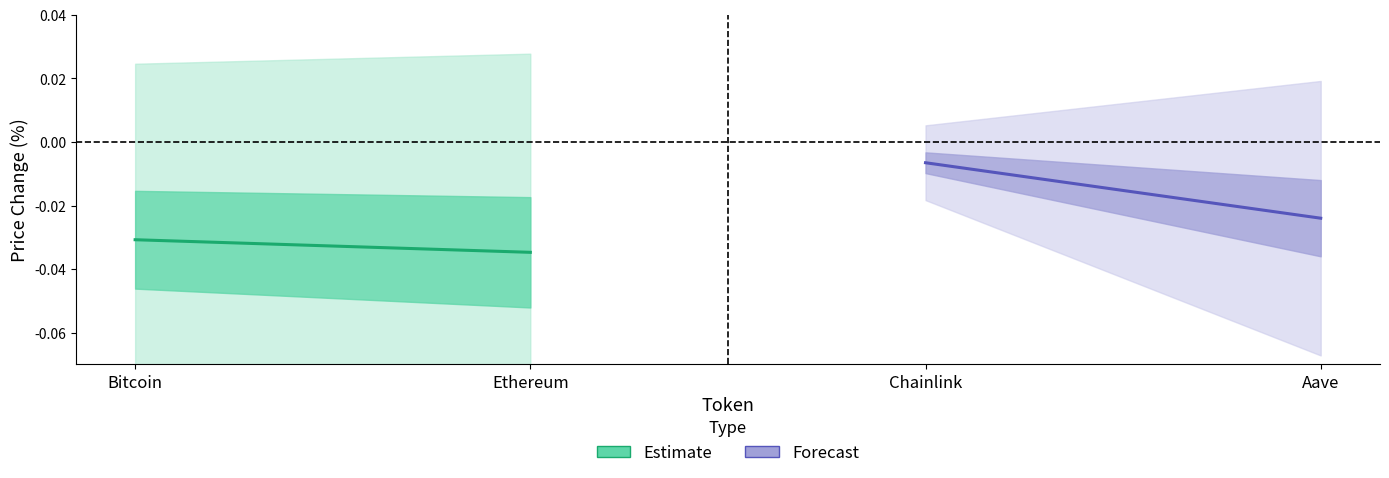

Does the chart display data point markers on the line(s)?

No